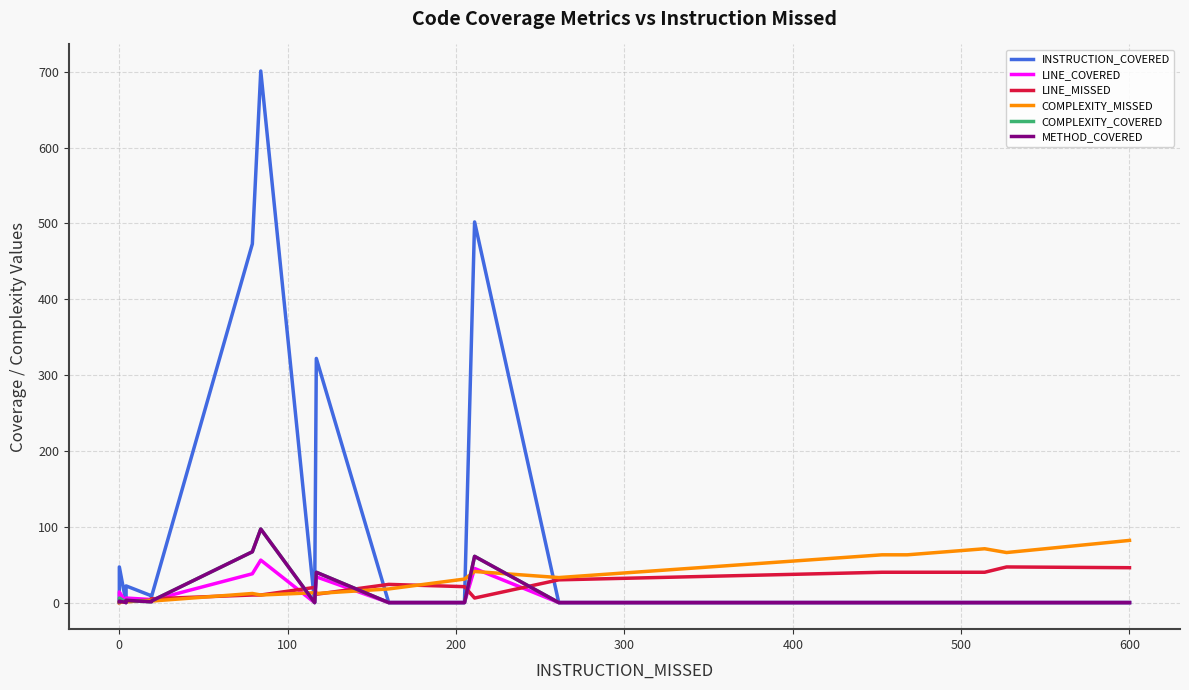

Does the chart have visible grid lines?

Yes